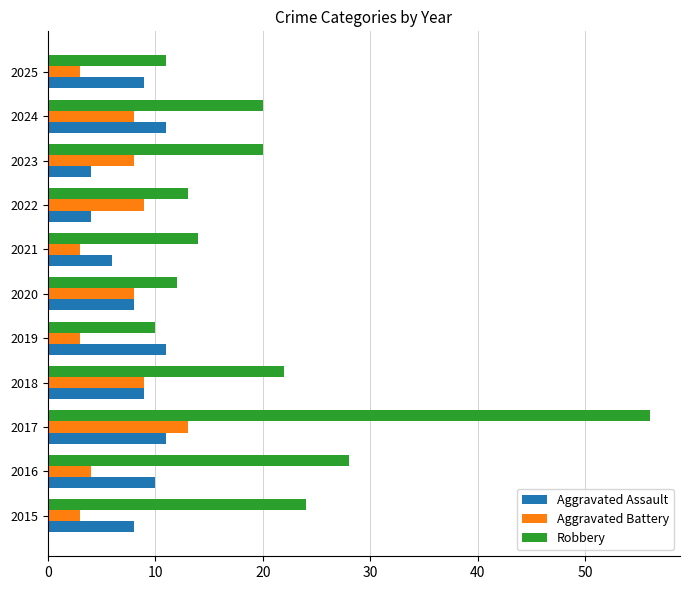

What is the difference between the maximum and minimum values in the Aggravated Battery series?

10